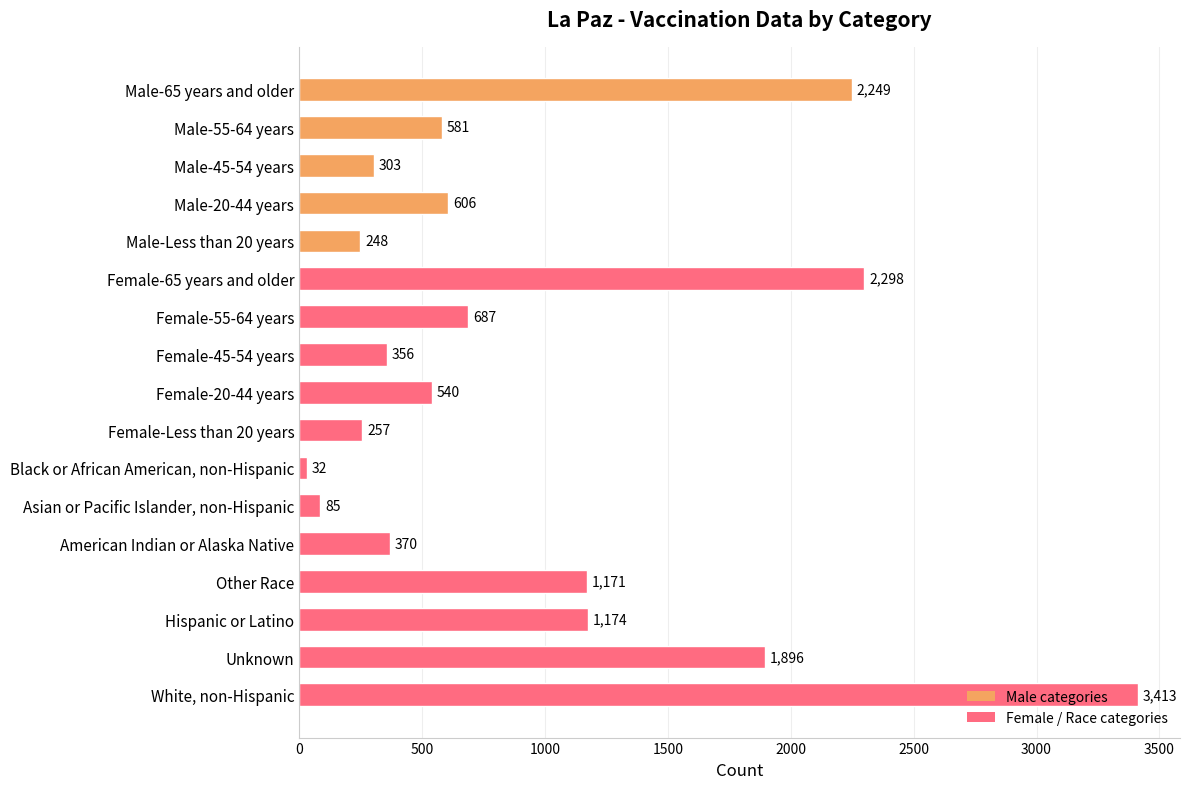

What is the maximum value shown in the chart?

3413